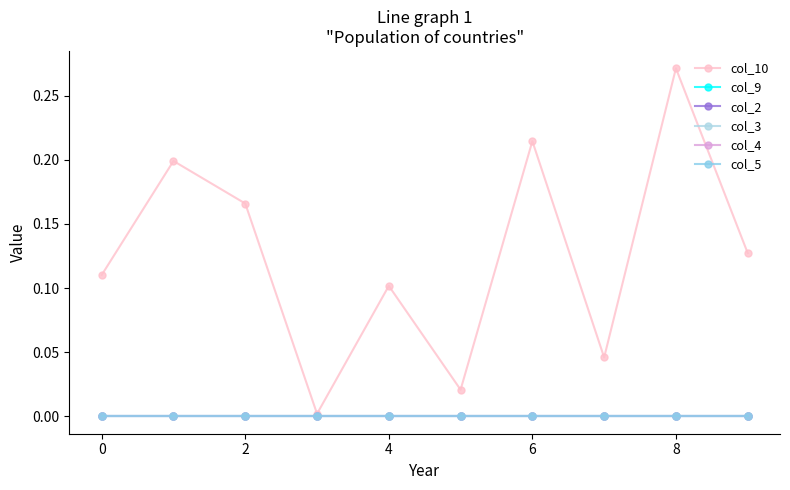

Does the chart have visible grid lines?

No